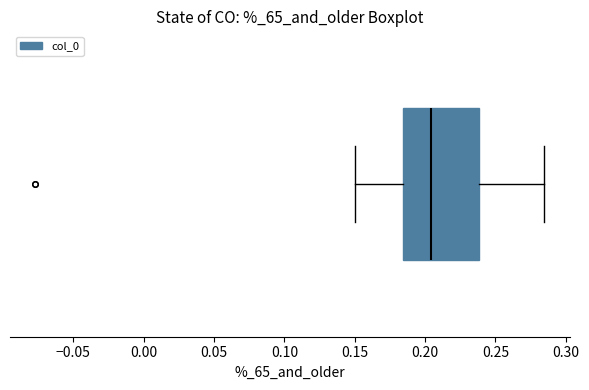

Read this box plot against the x-axis: the position of the median line, the range covered by the box, and the ends of both whiskers. The values are not printed on the chart, so give them approximately, as read against the axis.

median 0.205, box 0.185 to 0.240, whiskers 0.150 to 0.285